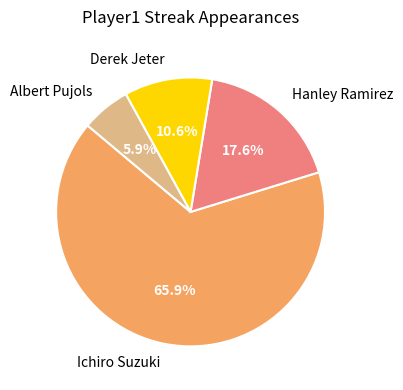

To the nearest percent, what portion does Hanley Ramirez represent?

18%